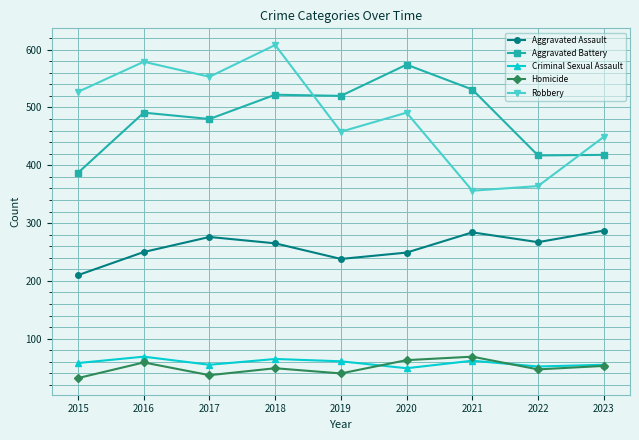

Is it true that Robbery equals 356 at 2021?

True